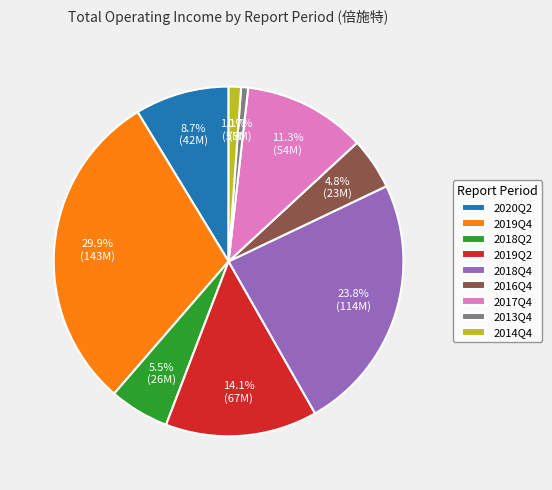

Which category has the biggest portion of the pie?

2019Q4